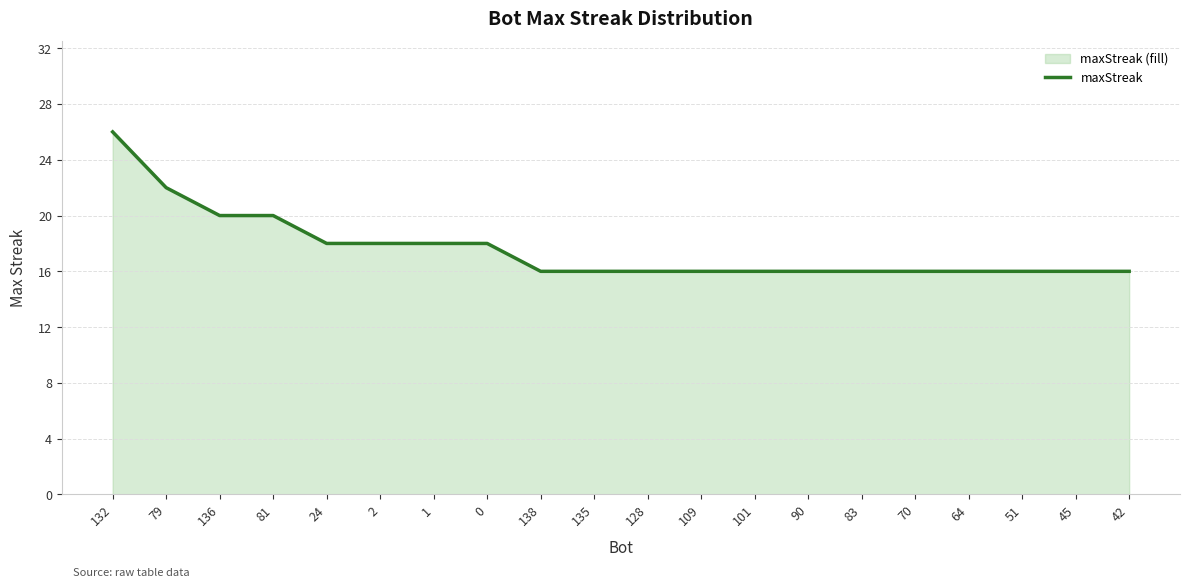

The chart shows a value of 22 at 79. True or false?

True